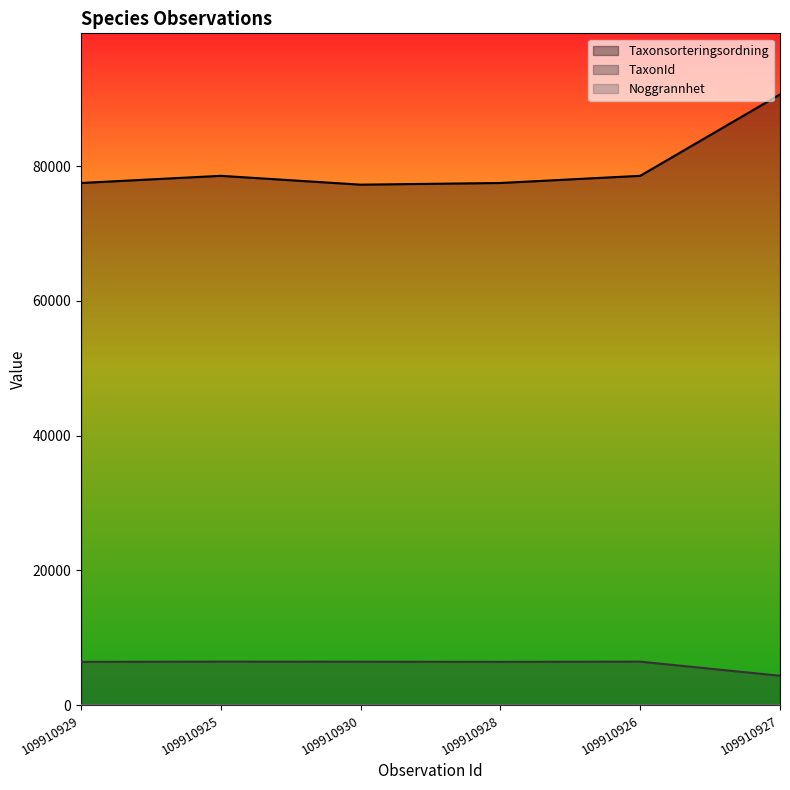

True or false: TaxonId and Taxonsorteringsordning intersect in this chart.

False